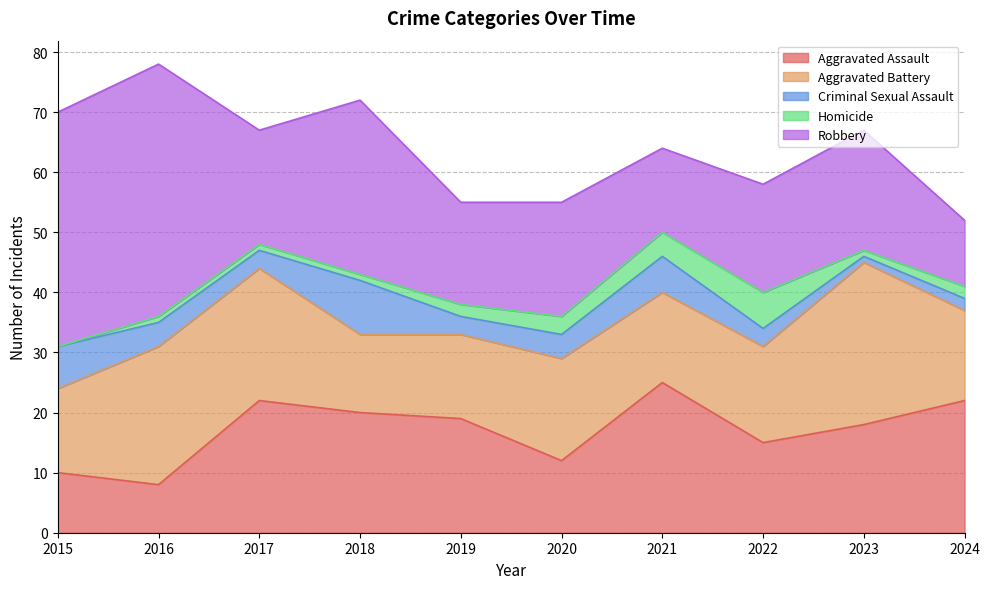

How many interior local valleys does the Aggravated Battery series have?

2